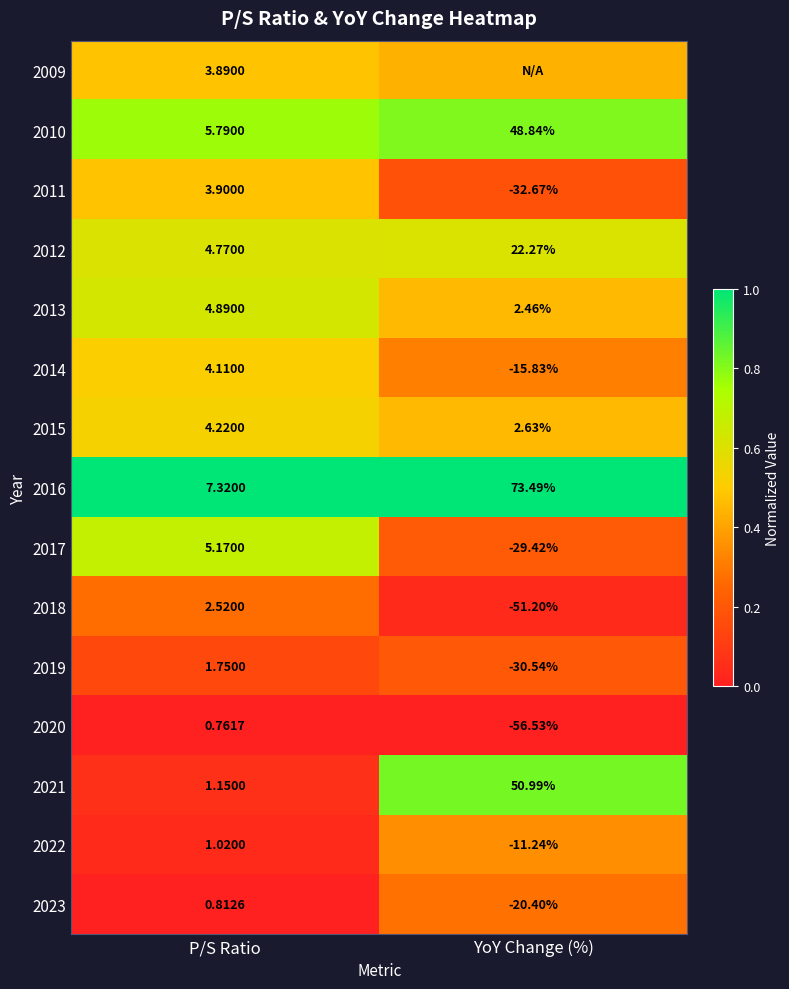

At which category does the chart reach its peak across all series?

YoY Change (%)